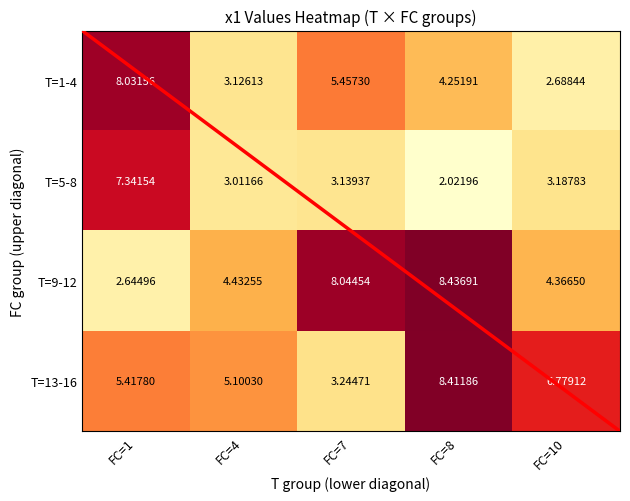

Is the value of T=9-12 at FC=4 greater than the value of T=5-8 at FC=4?

Yes